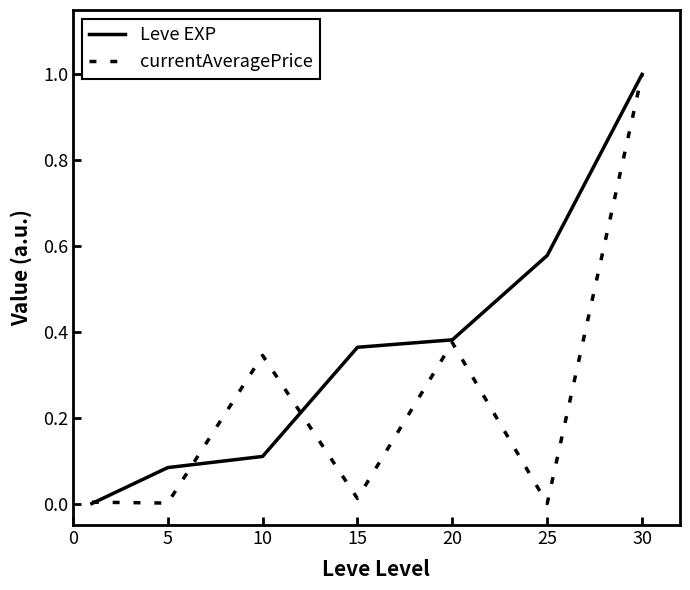

Which series has the largest total across all categories?

Leve EXP